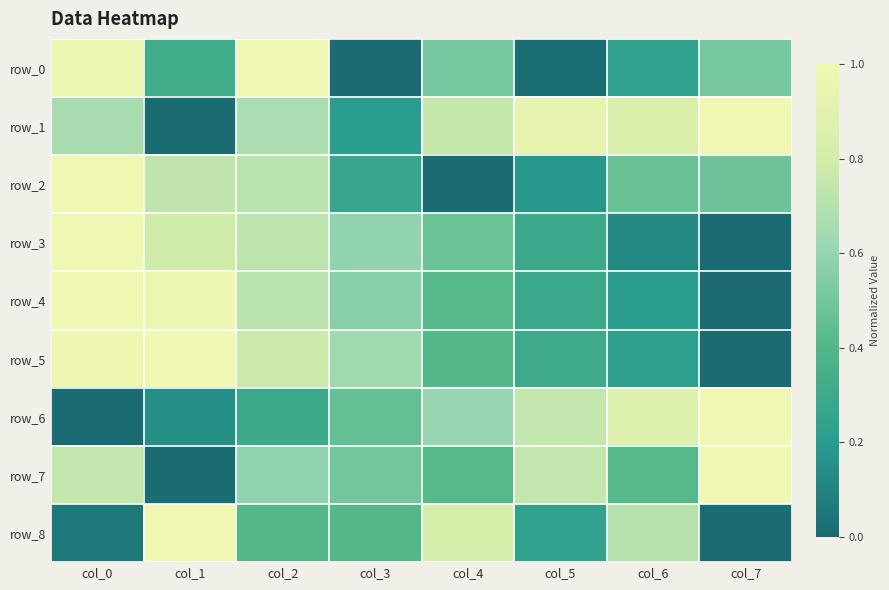

Is the value of row_5 at col_4 greater than the value of row_6 at col_1?

Yes